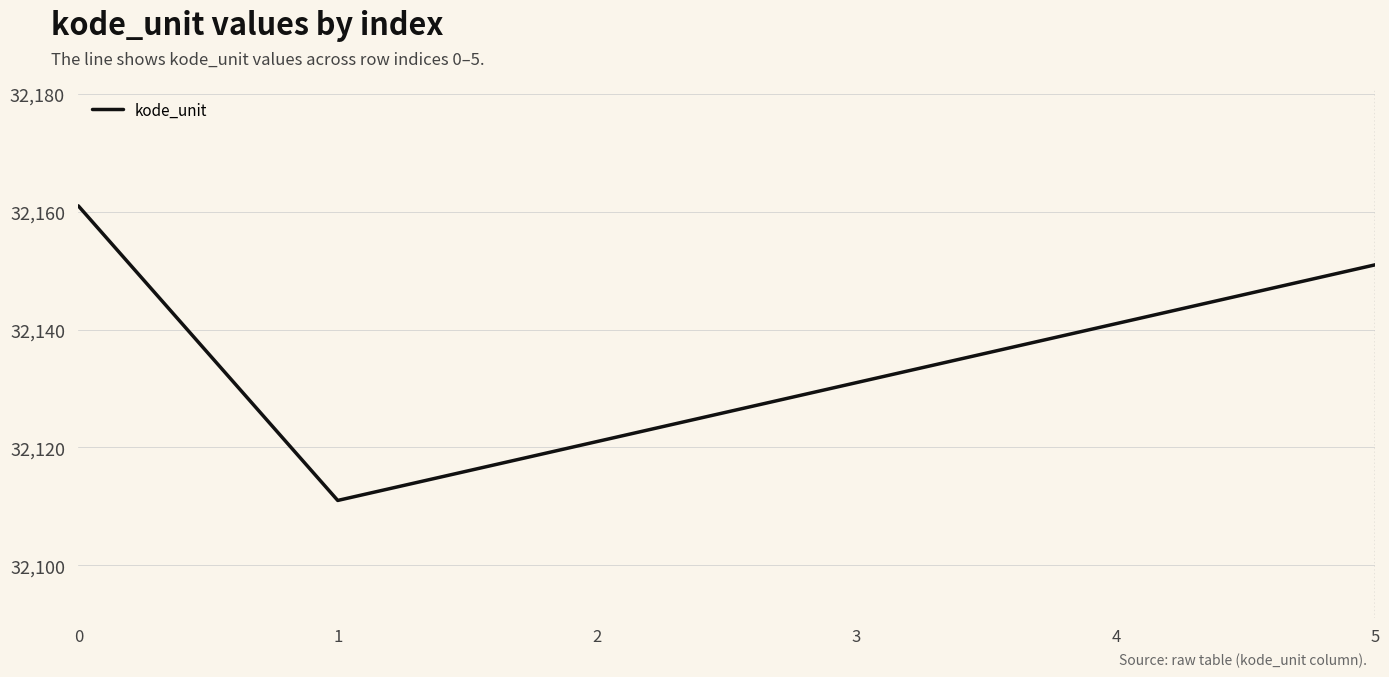

What is the difference between the values at 5 and 0?

10